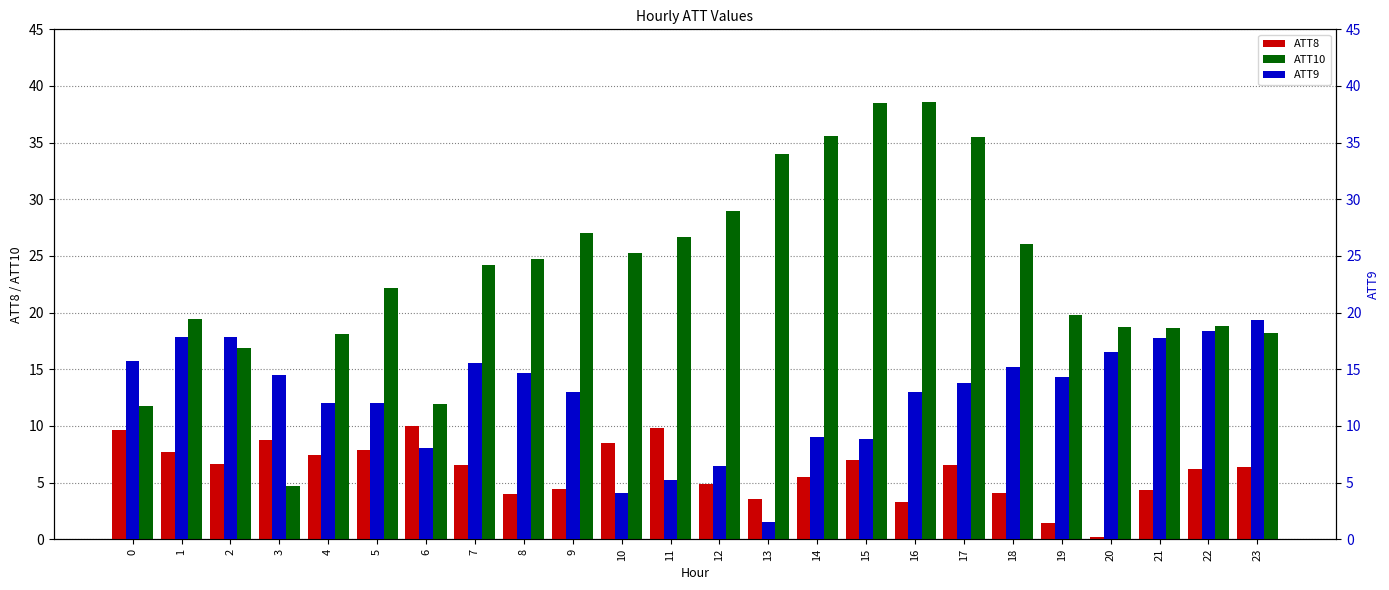

What is the maximum value for ATT10?

38.6